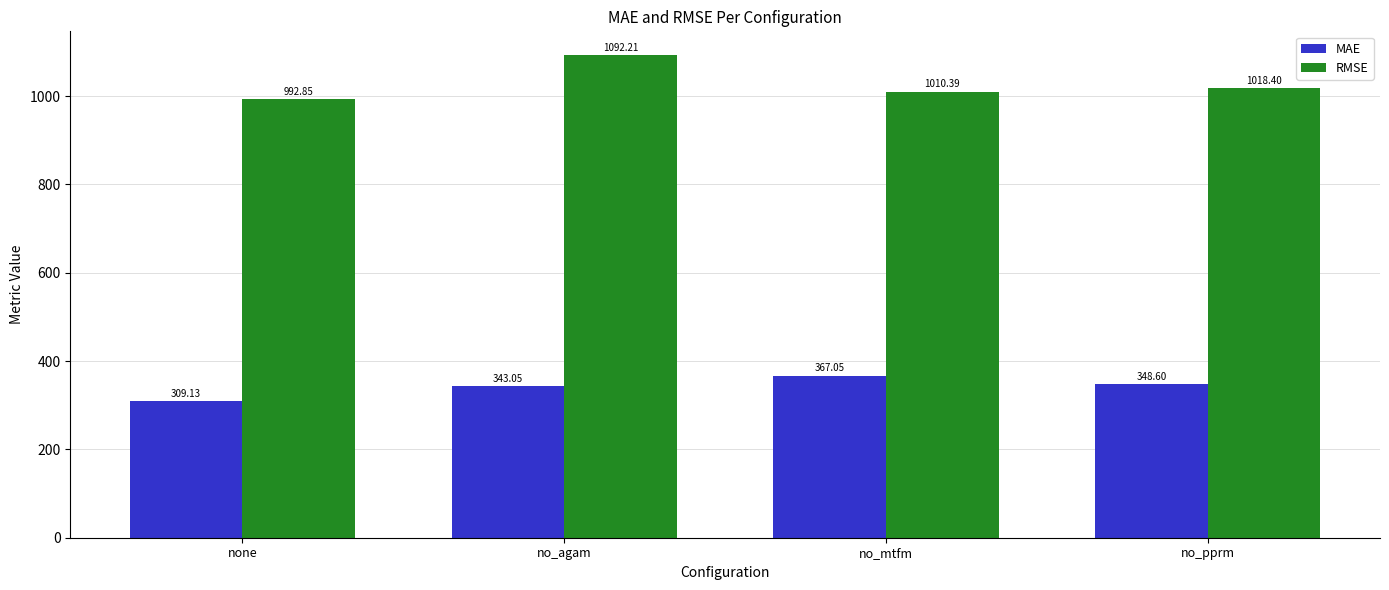

Where does the MAE series first go above 348?

no_mtfm